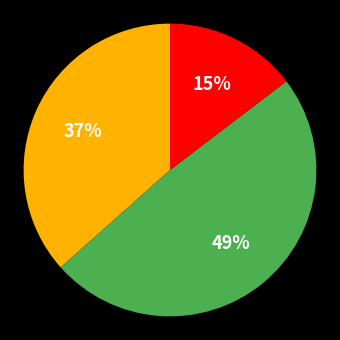

Does any single category account for the majority?

No